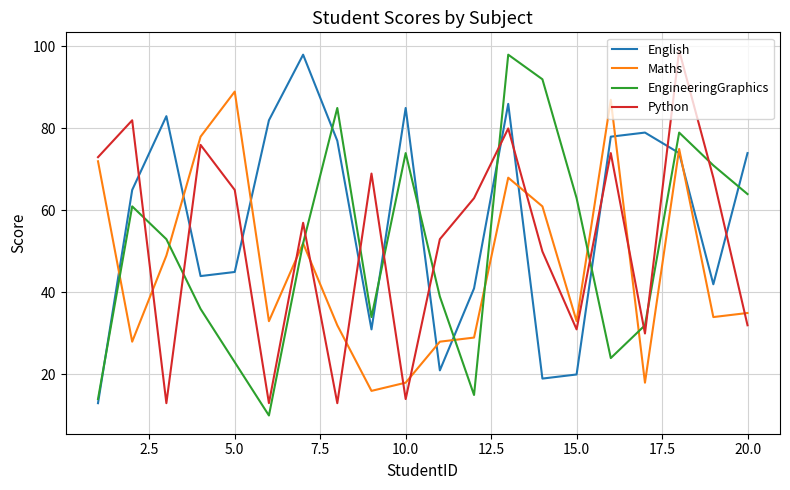

What is the maximum value for EngineeringGraphics?

98